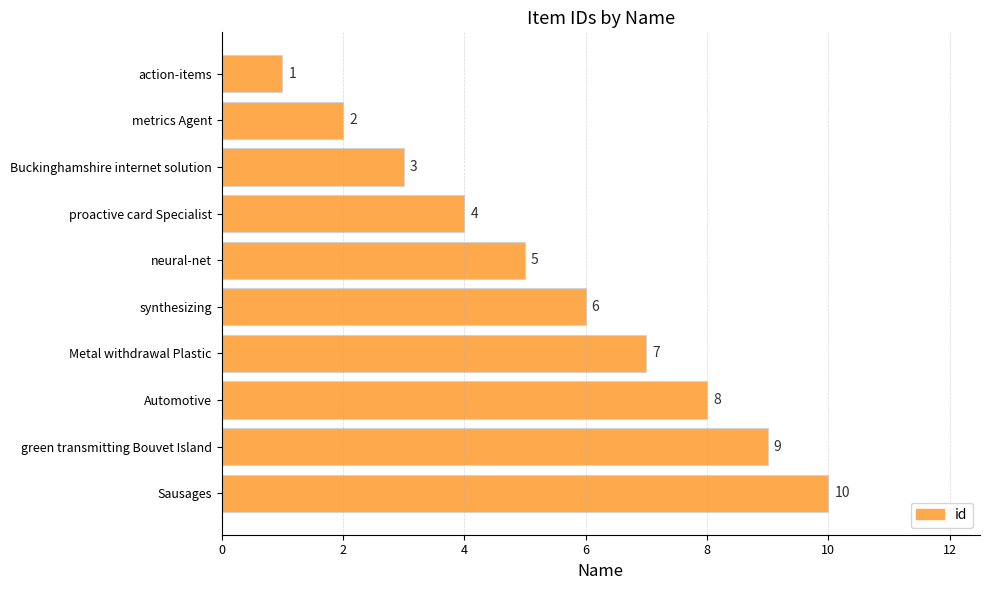

What is the difference between the second highest and second lowest values?

7